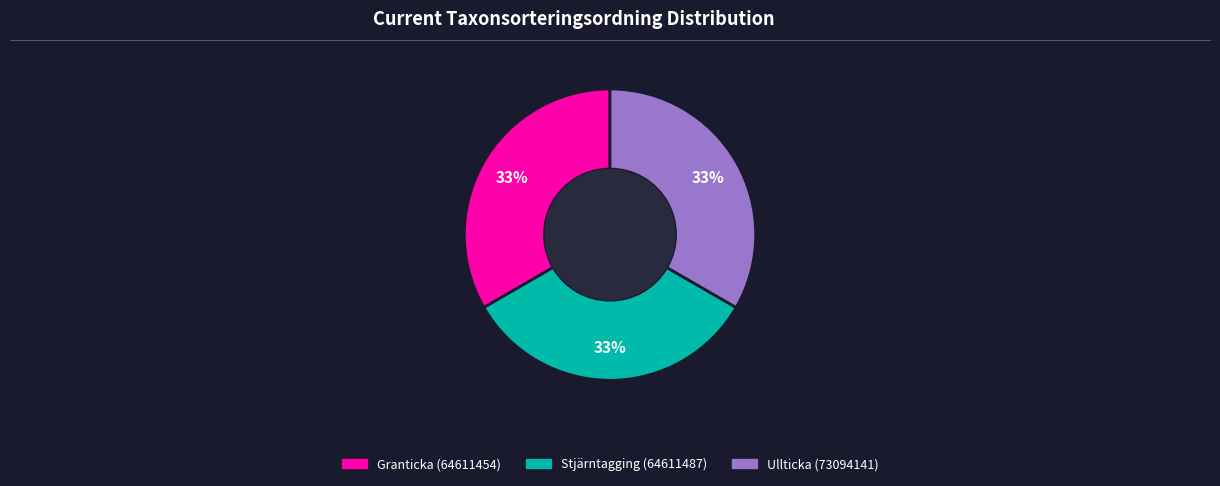

What percentage is the Stjärntagging (64611487) slice, to the nearest percent?

33%